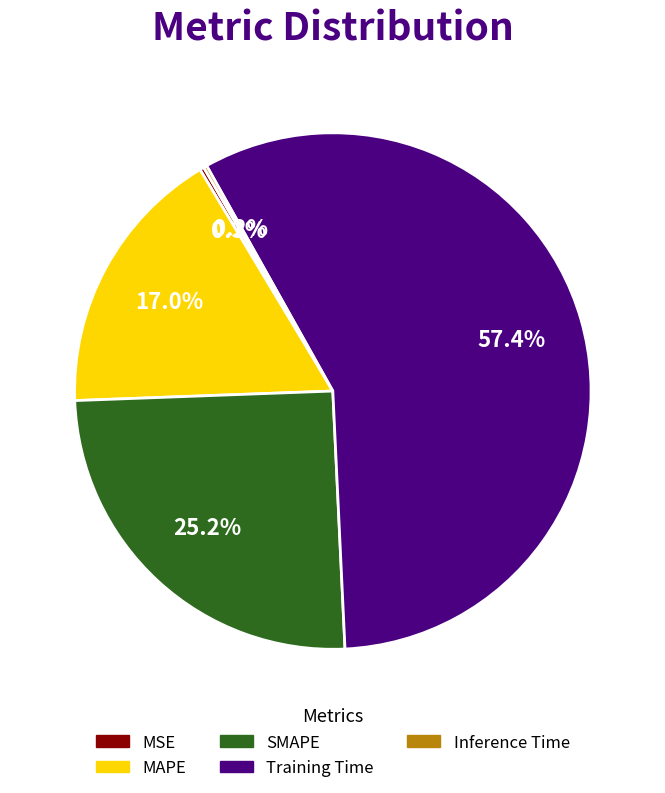

Is there any slice that represents more than half of the pie?

Yes